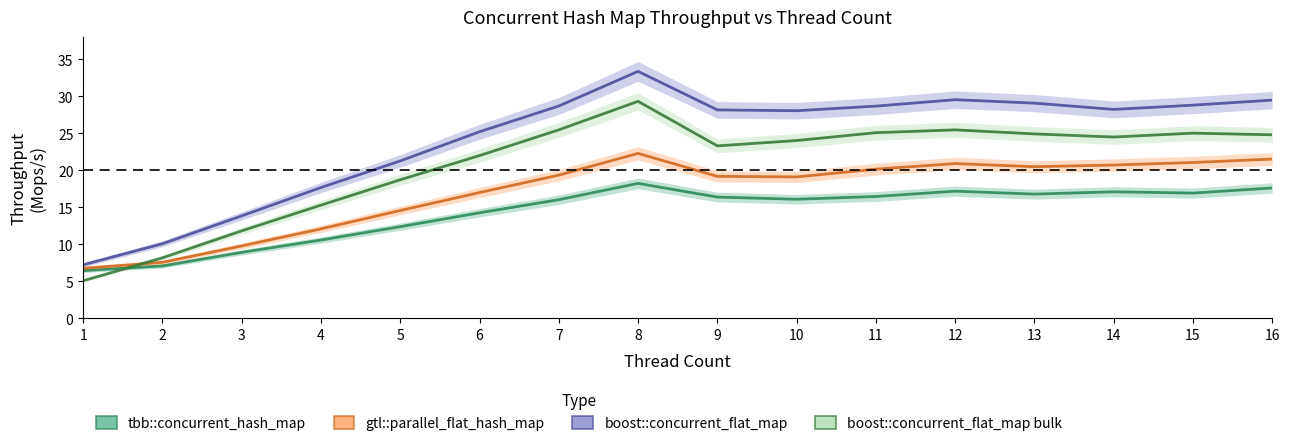

What is the value of the tbb::concurrent_hash_map point at the 3rd from the left?

8.9